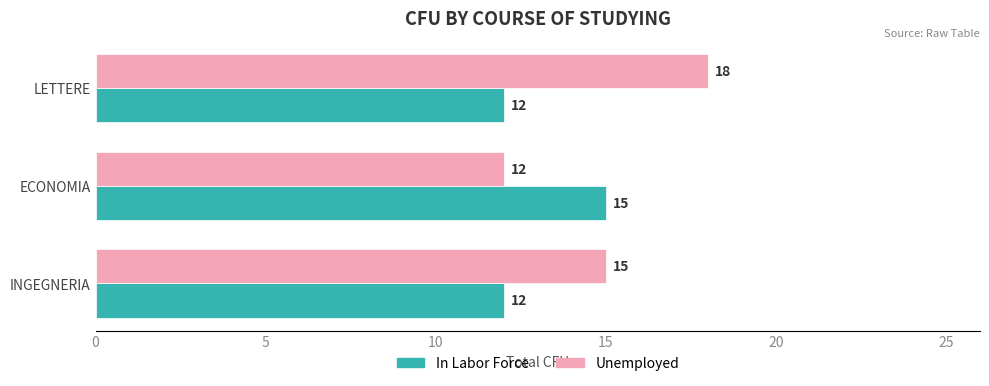

At which category does the chart reach its peak across all series?

LETTERE